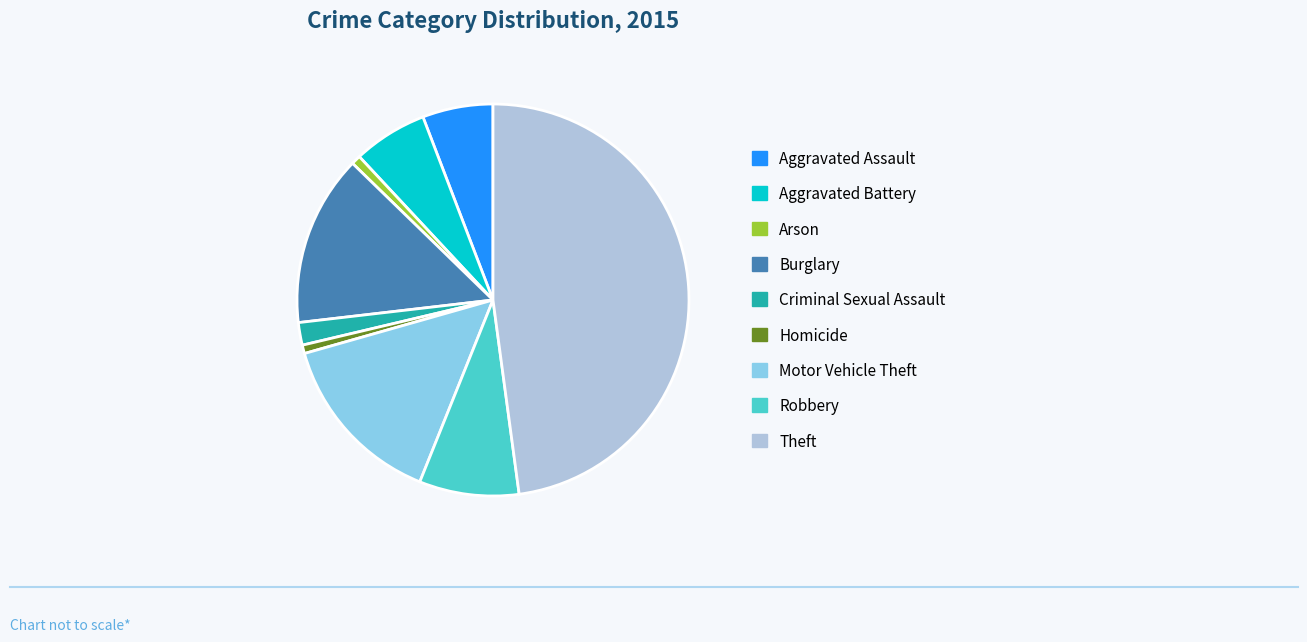

Which has a higher value, Burglary or Robbery?

Burglary